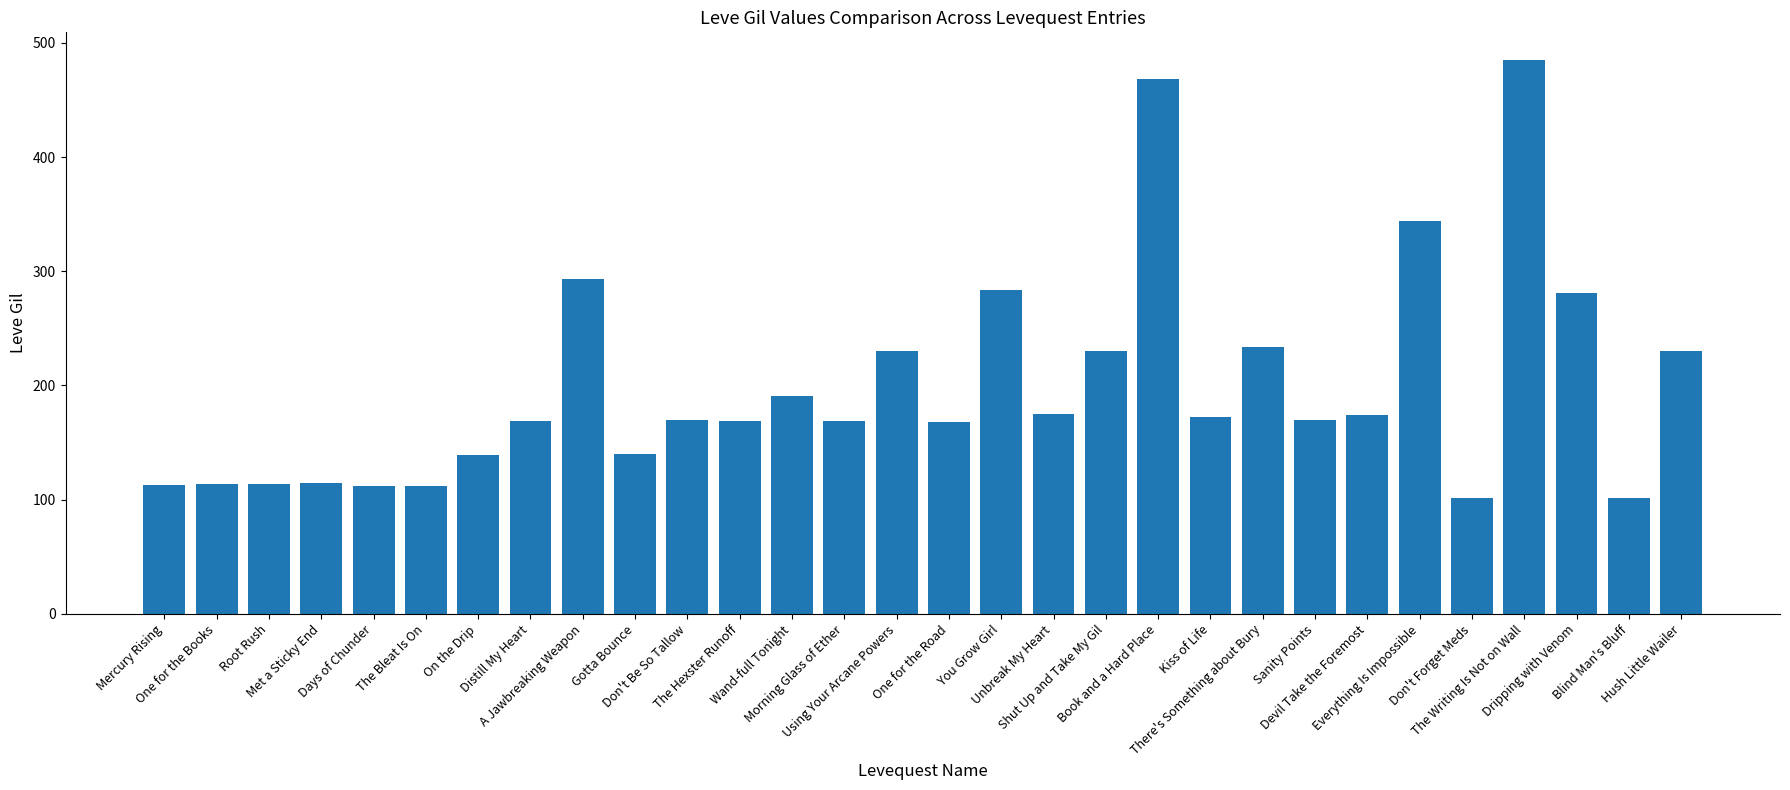

Count the number of data series in this chart.

1